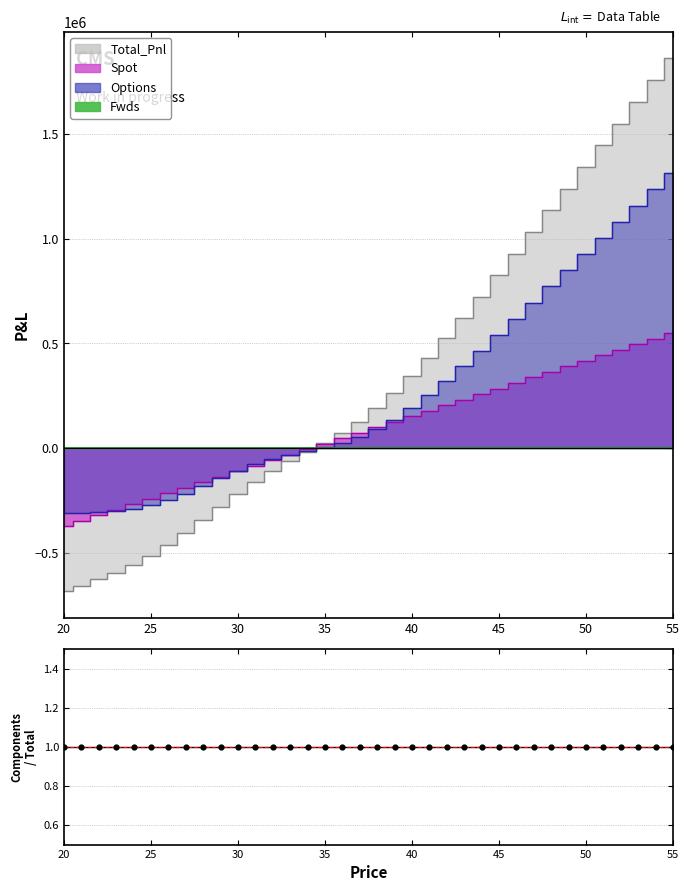

Which series reaches the maximum Y coordinate?

Total_Pnl